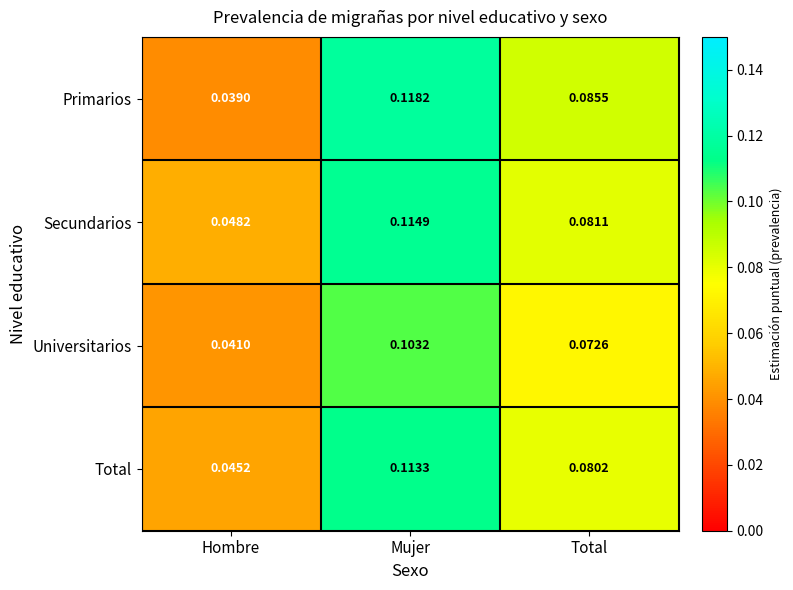

Which category has the lowest value in the Primarios series?

Hombre